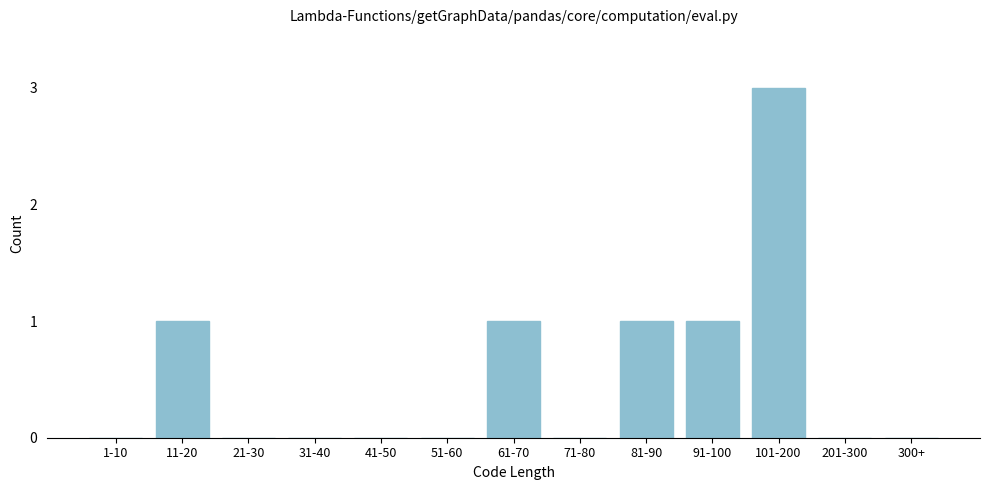

Reading left to right, what are all the values shown in this chart?

1-10=0	11-20=1	21-30=0	31-40=0	41-50=0	51-60=0	61-70=1	71-80=0	81-90=1	91-100=1	101-200=3	201-300=0	300+=0